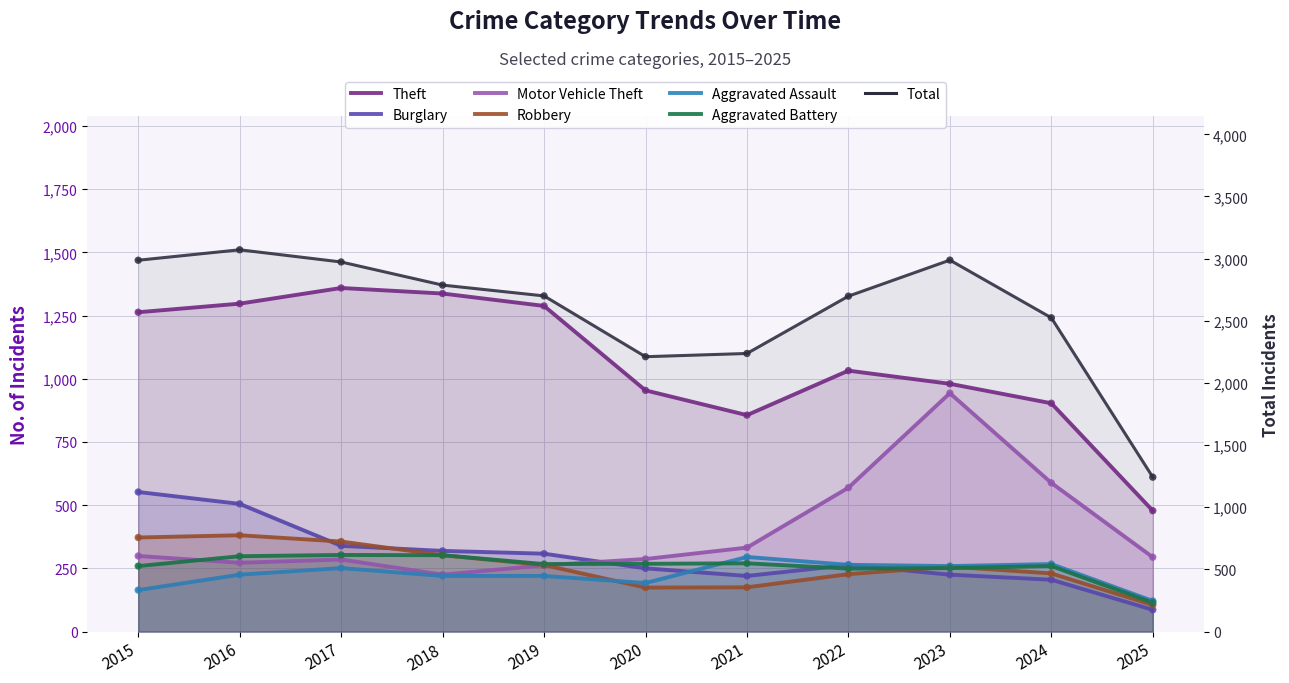

At which category is the sum across all series the highest?

2016